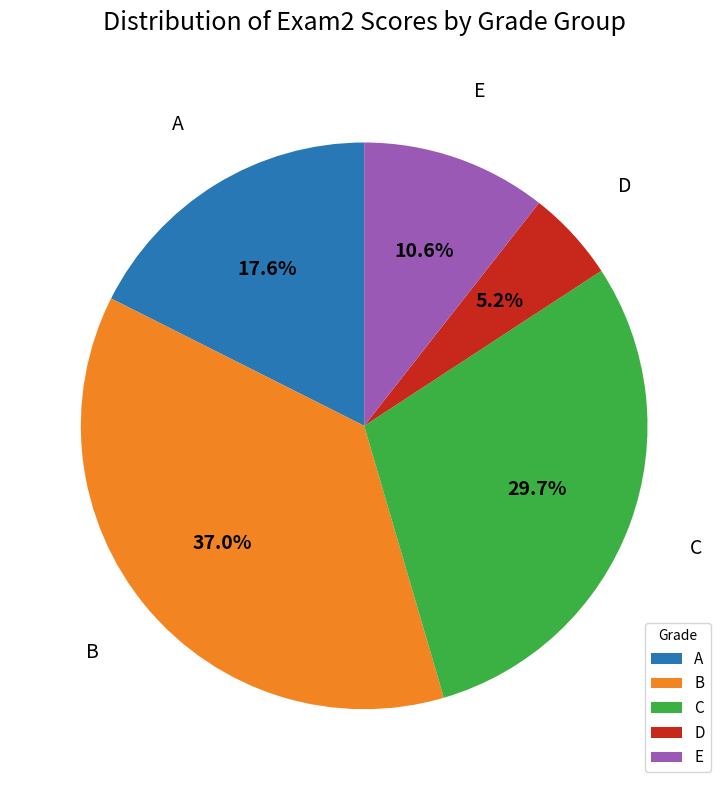

Between C and B, which is larger?

B